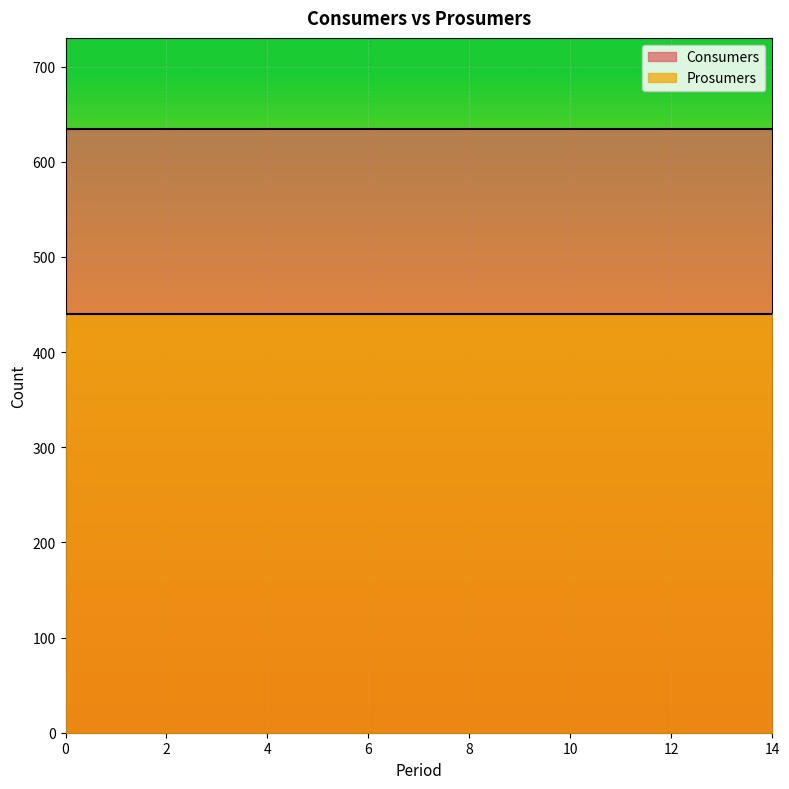

What are all the series names shown in the legend?

Consumers, Prosumers